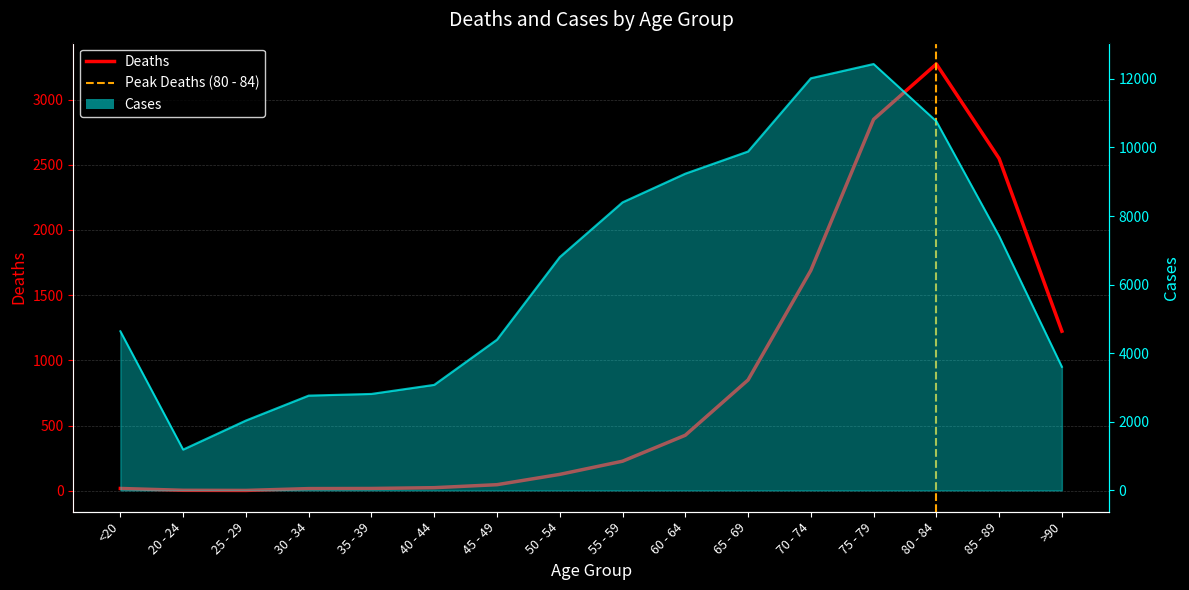

Does the chart have visible grid lines?

Yes